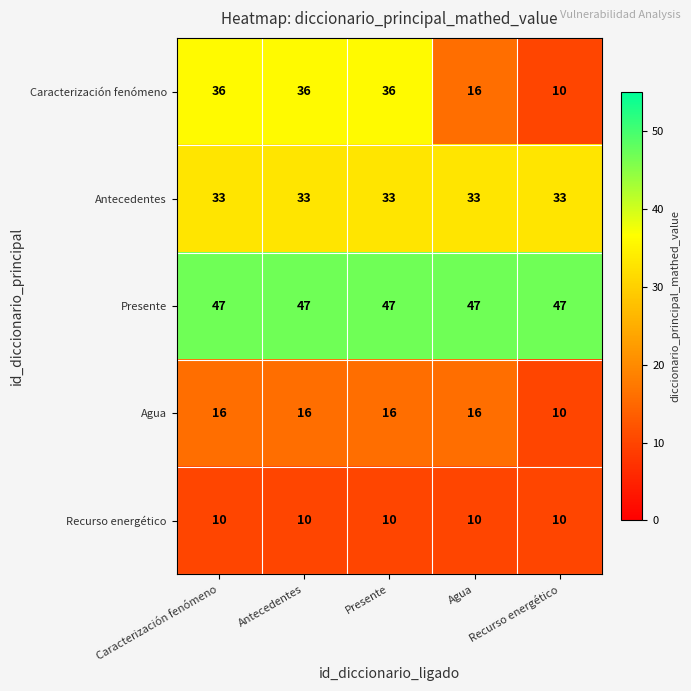

At how many categories does at least one series exceed 41?

5